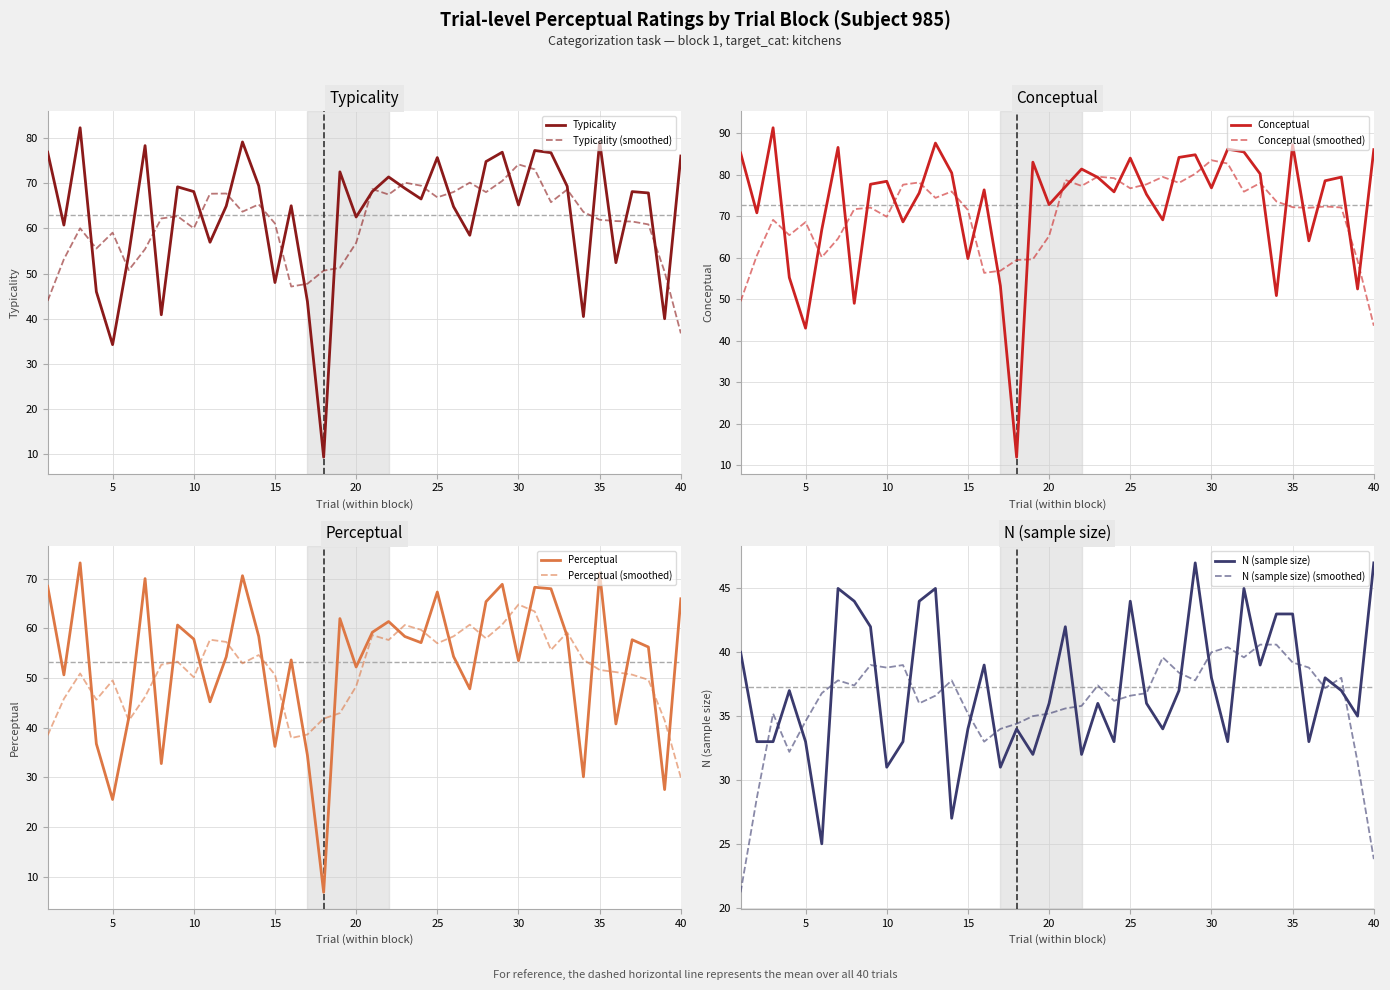

What is the value of the conceptual point at the 6th from the left?

66.8